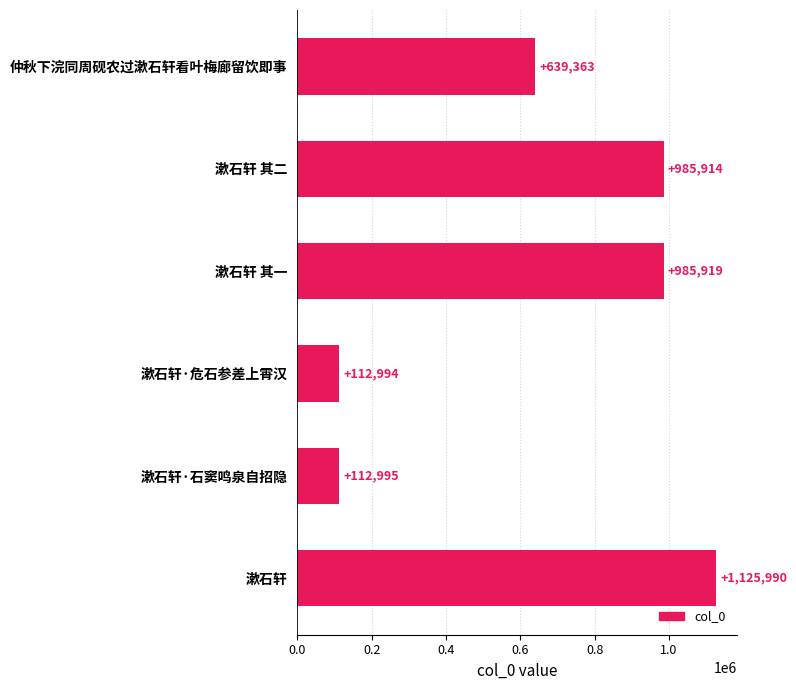

What is the difference between the maximum and minimum values?

1012996